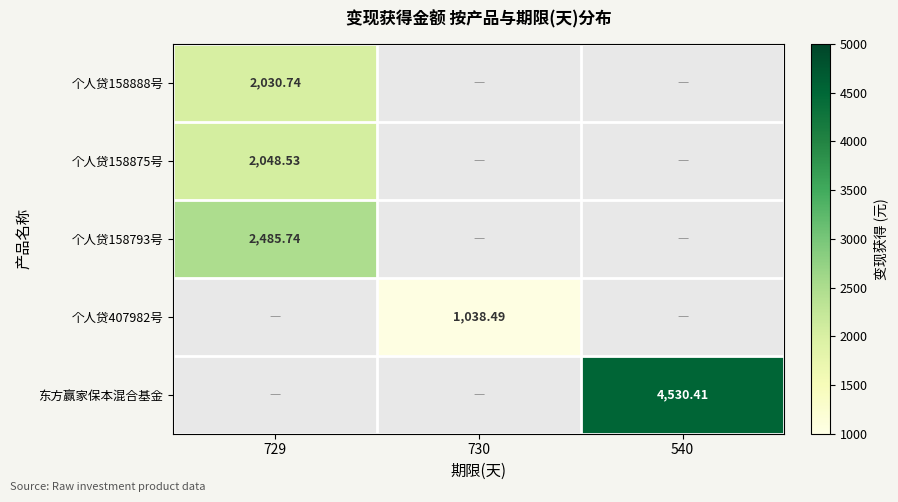

Which category has the highest value across all series?

540